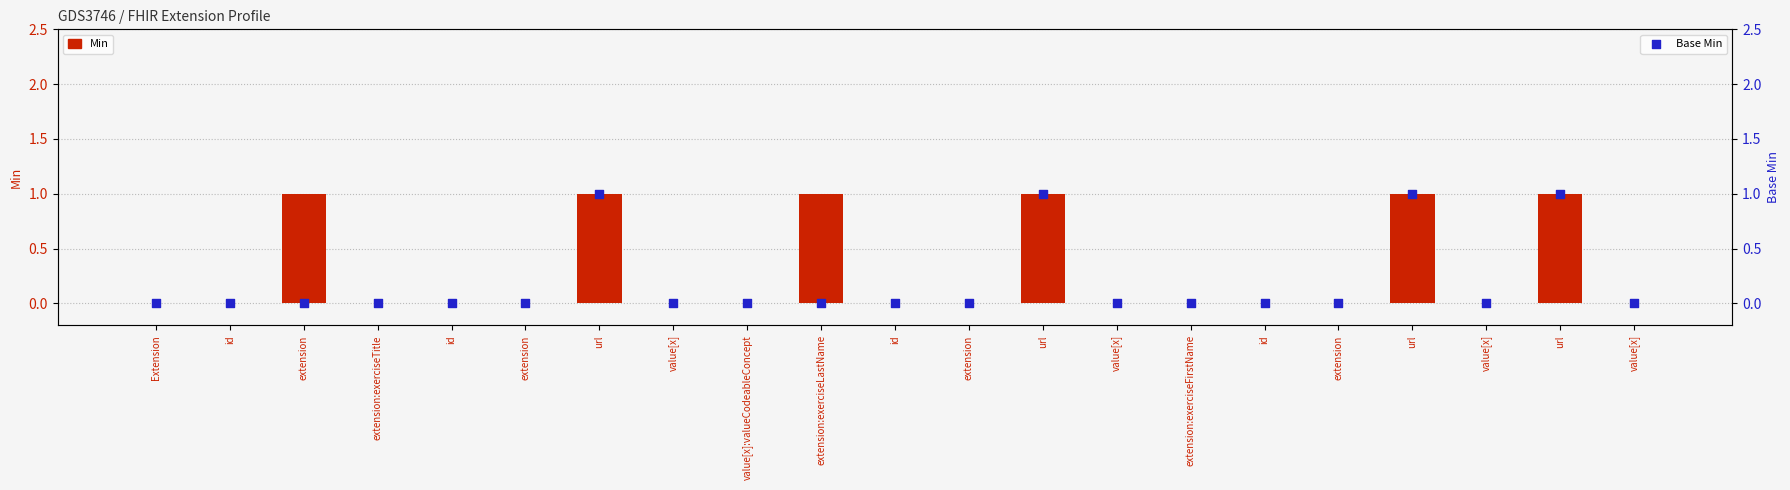

At how many categories does at least one series exceed 0?

6